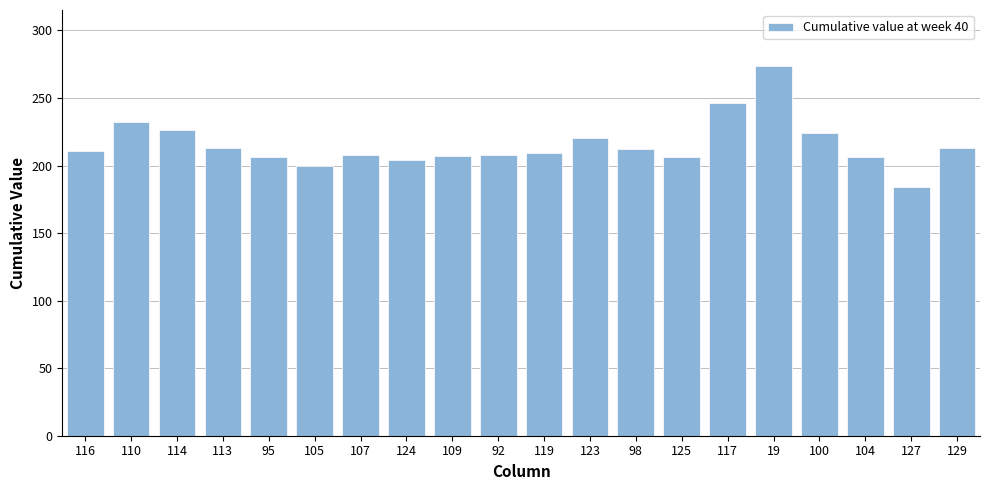

True or false: the data shows 246 at 117.

True